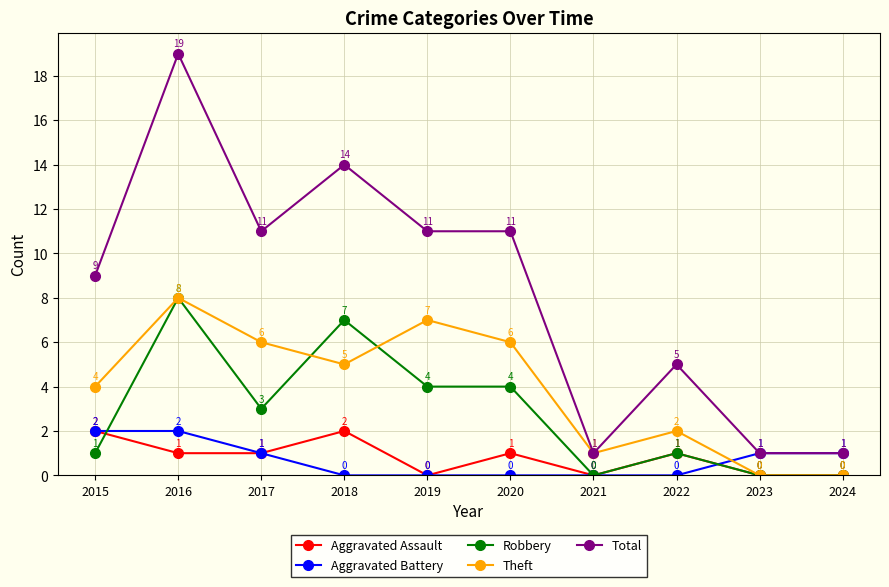

How many data points does each series have?

10